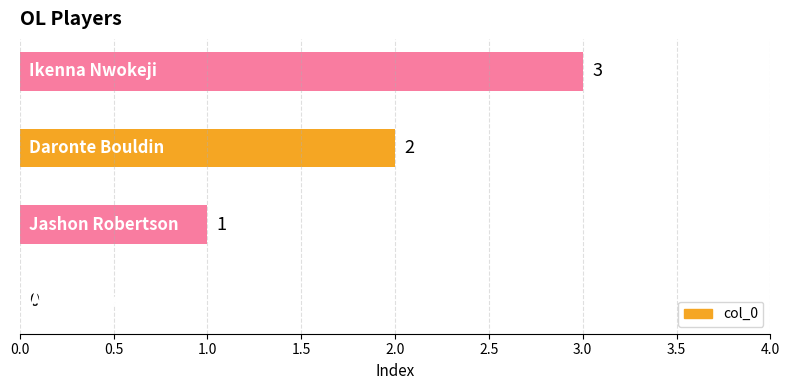

What is the greatest value displayed?

3